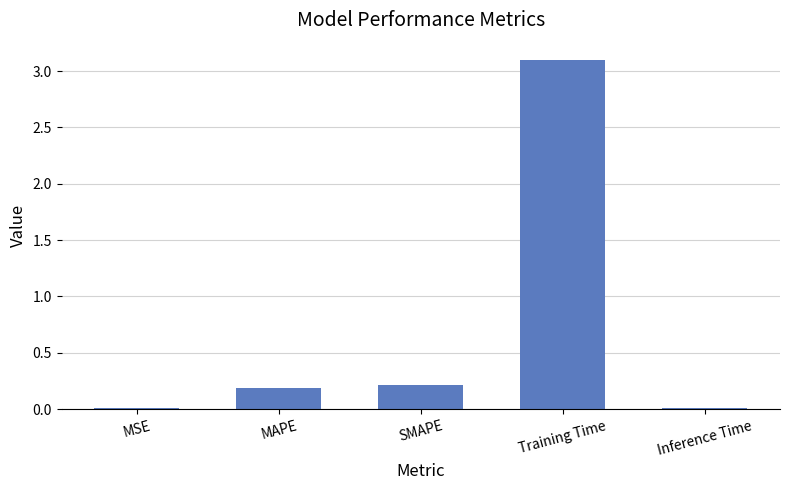

What is the greatest value displayed?

3.1